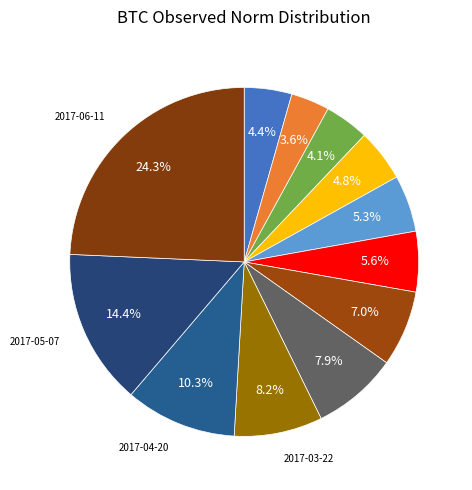

Rank the categories by value from lowest to highest.

2016-08-26, 2016-09-09, 2016-07-29, 2016-10-29, 2016-11-24, 2016-12-14, 2017-01-27, 2017-02-14, 2017-03-22, 2017-04-20, 2017-05-07, 2017-06-11